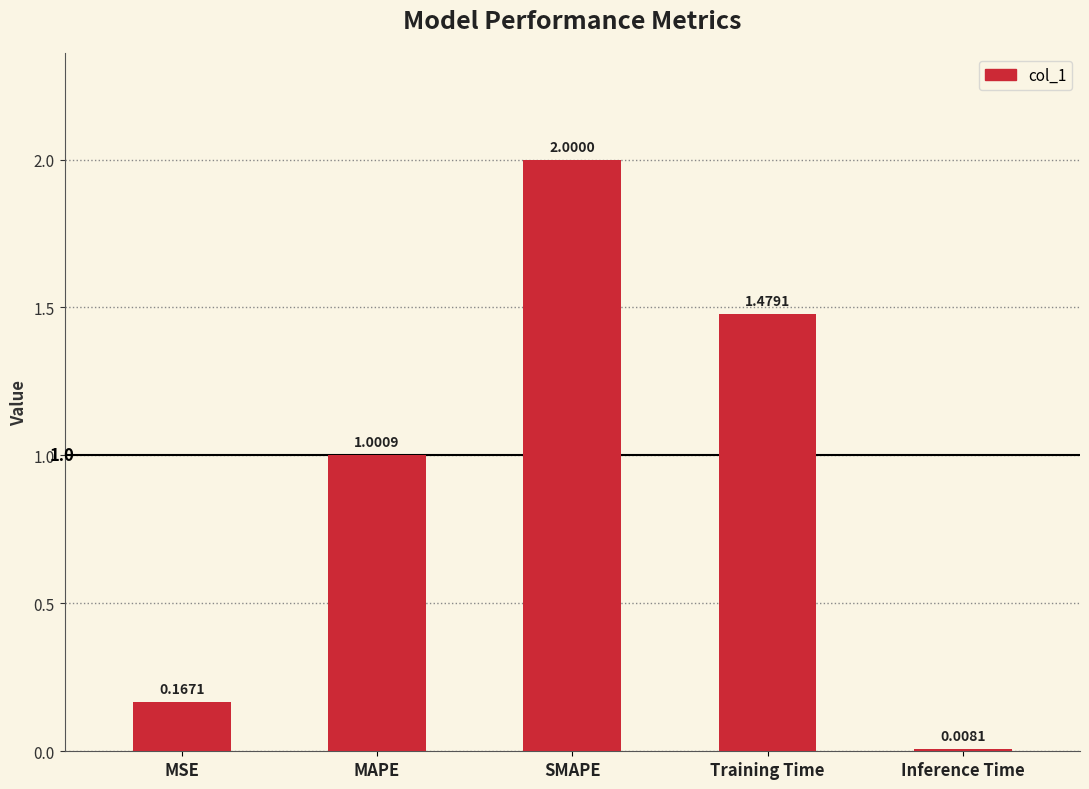

What is the sum of the values at MSE and SMAPE?

2.2